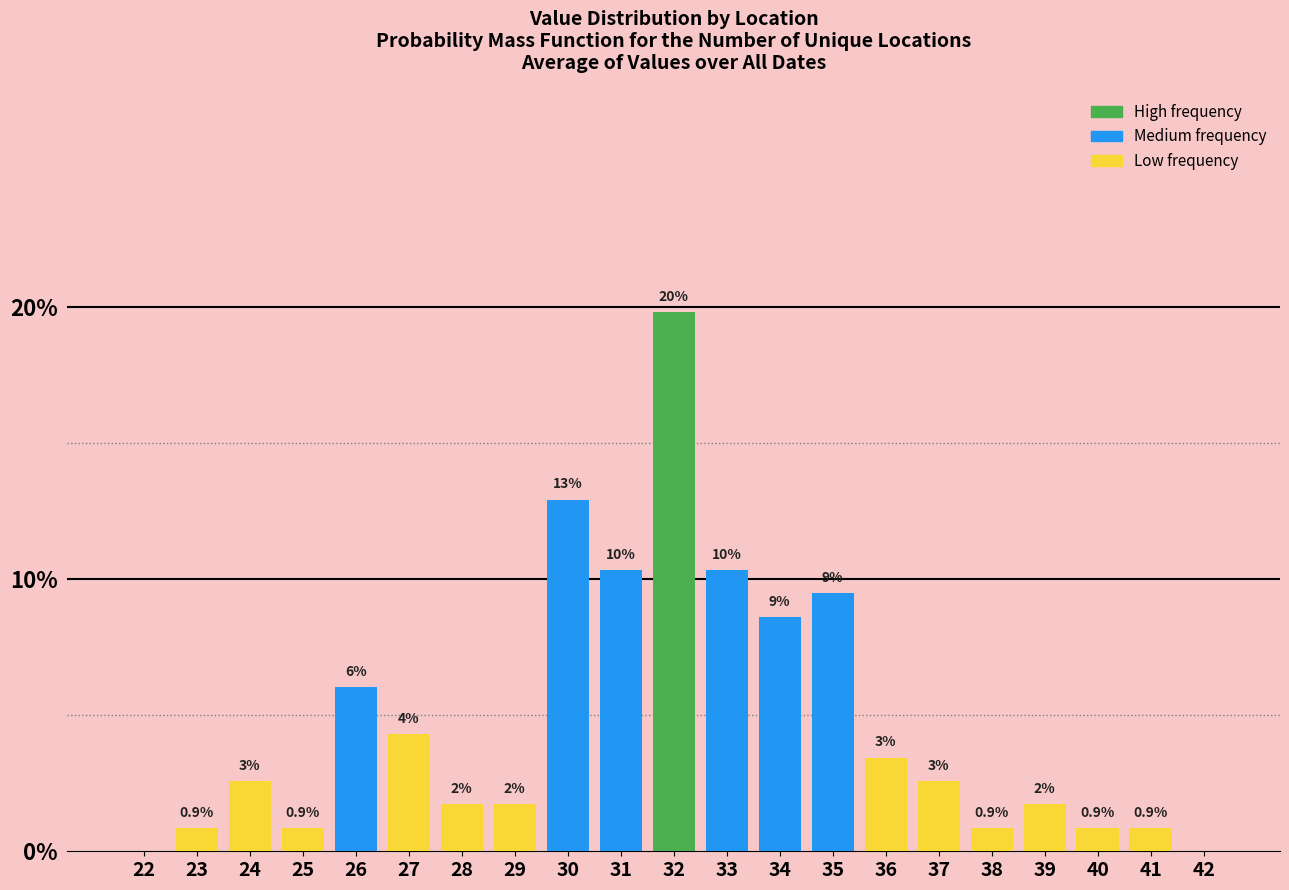

Are the bars horizontal?

No